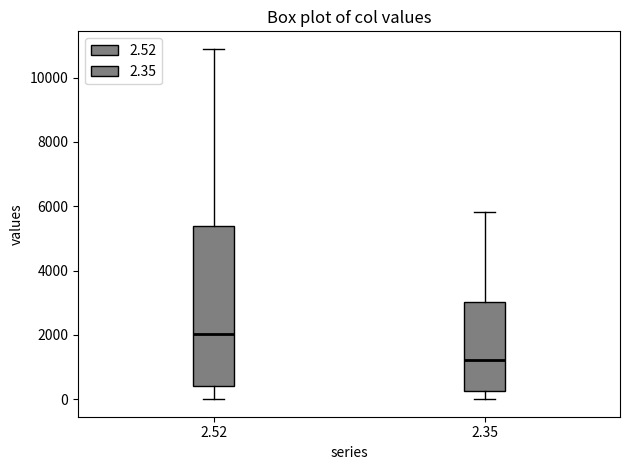

Reading left to right, read every box against the y-axis: the position of its median line, the range the box covers, and the ends of its whiskers. The values are not printed on the chart, so give them approximately, as read against the axis.

2.52: median 2000, box 400 to 5400, whiskers 0 to 10800
2.35: median 1200, box 200 to 3000, whiskers 0 to 5800